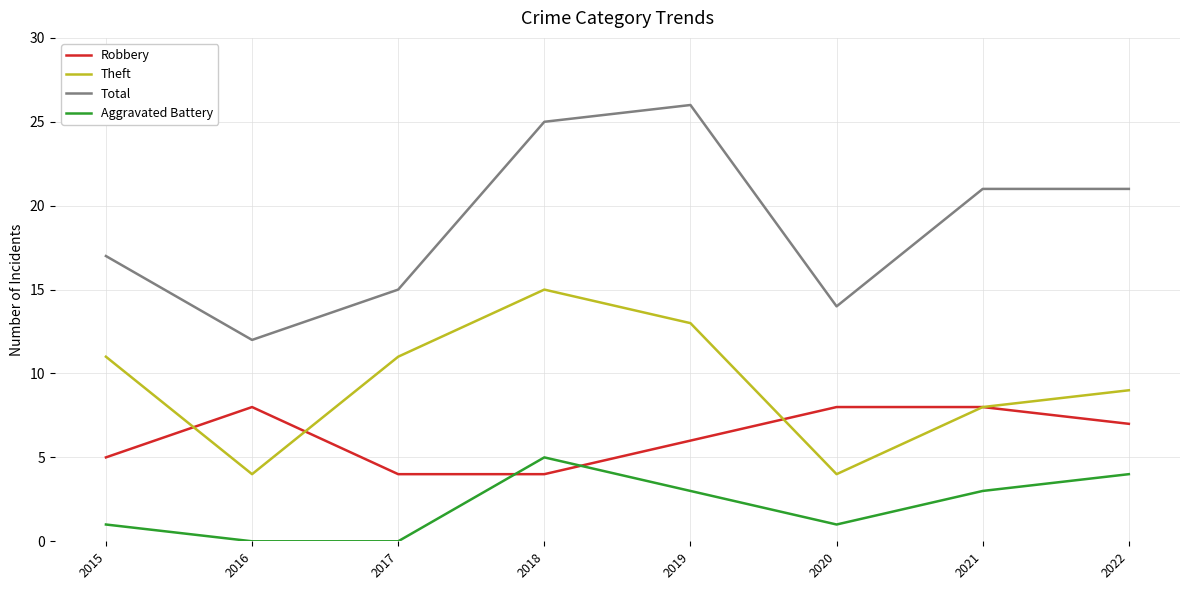

Reading left to right, what are all the values shown in this chart?

Robbery: 5	8	4	4	6	8	8	7
Theft: 11	4	11	15	13	4	8	9
Total: 17	12	15	25	26	14	21	21
Aggravated Battery: 1	0	0	5	3	1	3	4